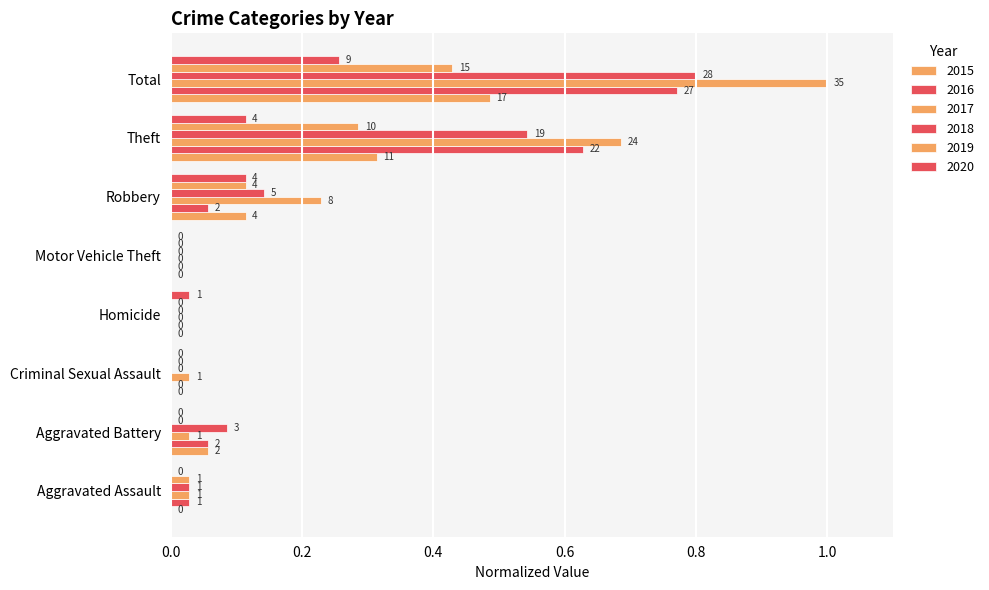

At which category is the sum across all series the highest?

Total